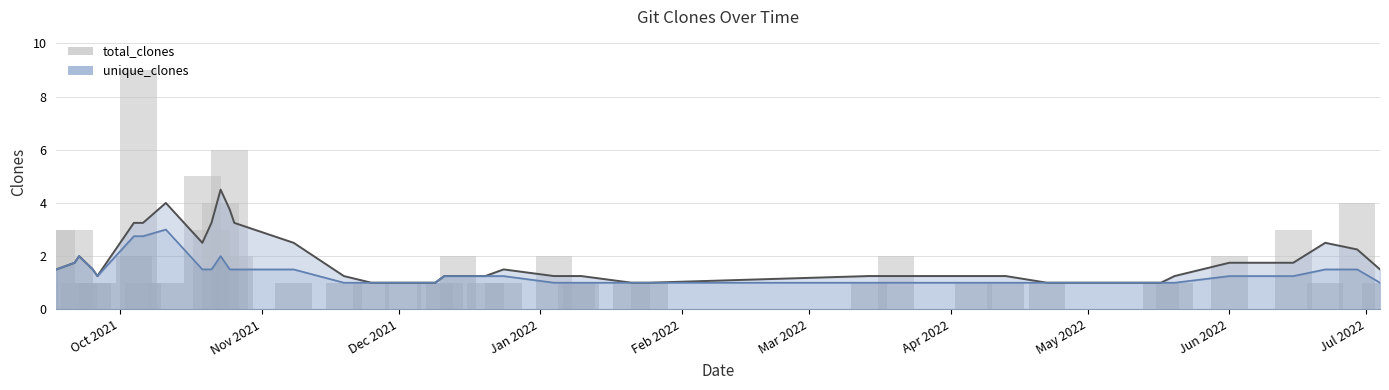

What is the approximate value at Jun 2022?

2